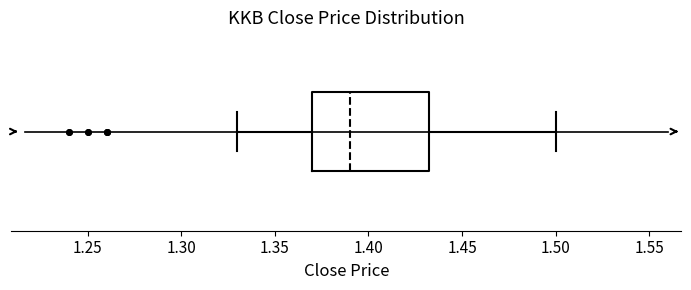

Where does the median line of the box sit on the x-axis? The values are not printed on the chart, so give them approximately, as read against the axis.

1.390